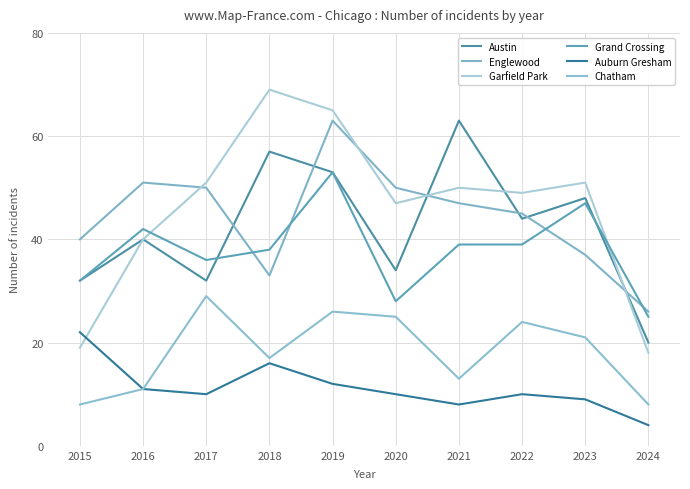

What are all the series names shown in the legend?

Austin, Englewood, Garfield Park, Grand Crossing, Auburn Gresham, Chatham